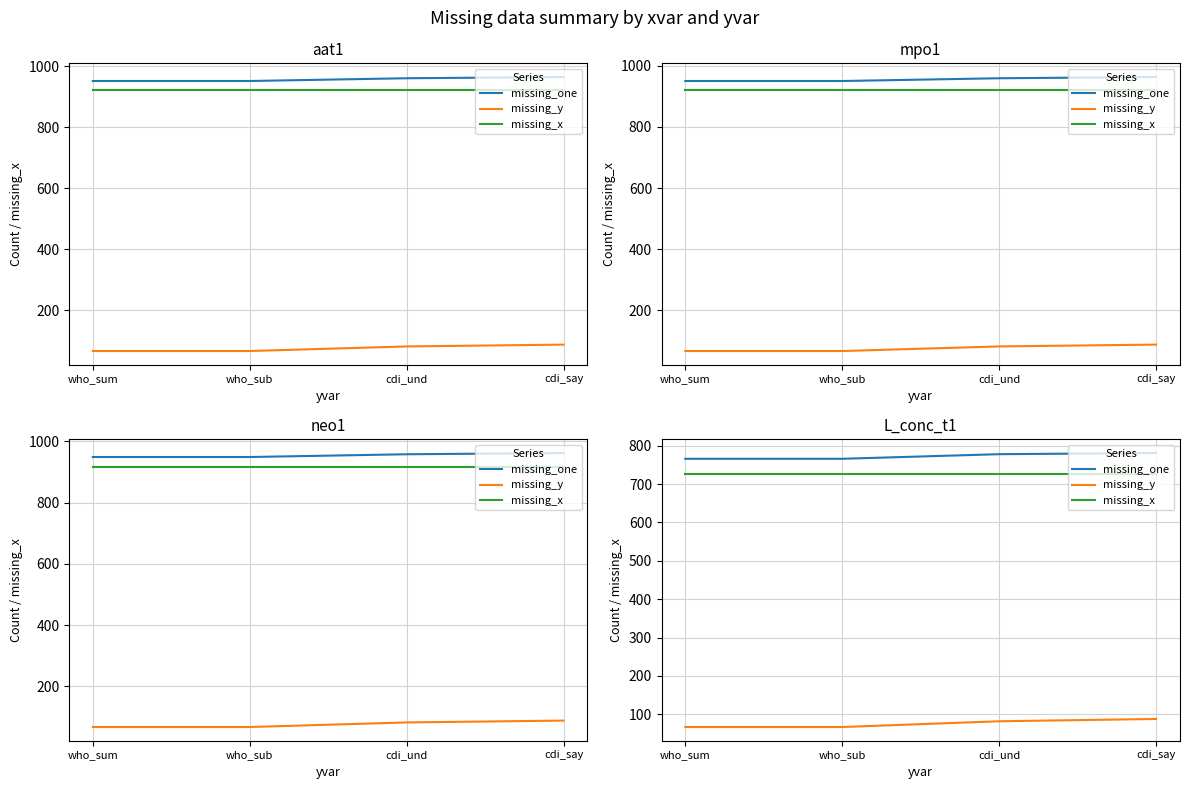

True or false: missing_x and missing_one intersect in this chart.

False